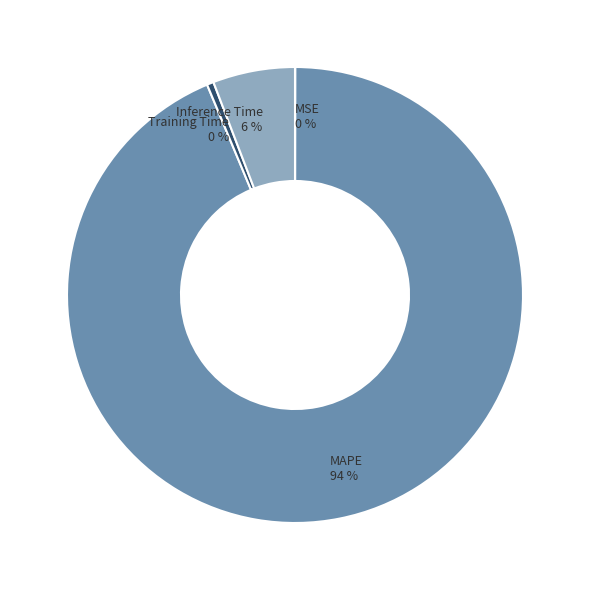

Combined, do Inference Time and Training Time account for over 50%?

No